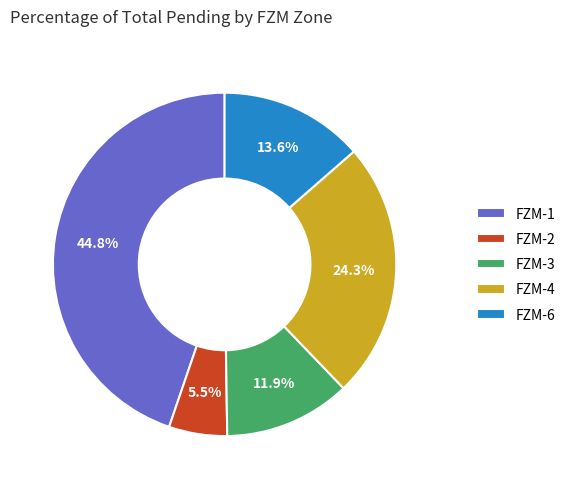

Combined, what portion of the pie is FZM-4 and FZM-1?

69.0%